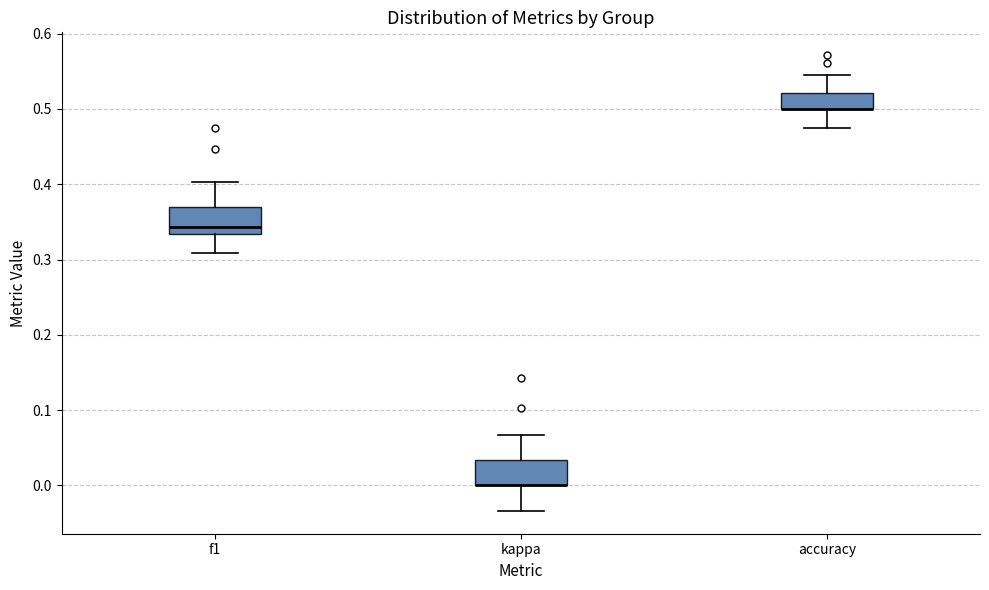

Where is the lower edge of the box for kappa on the y-axis? The values are not printed on the chart, so give them approximately, as read against the axis.

0.00